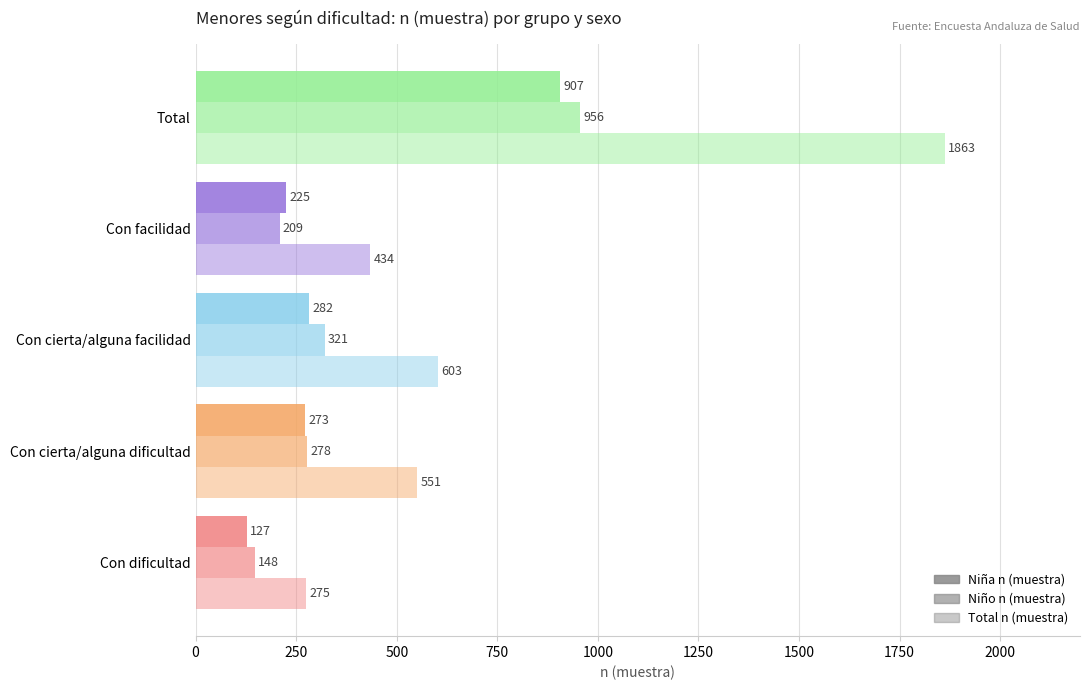

What is the minimum value shown in the chart?

127